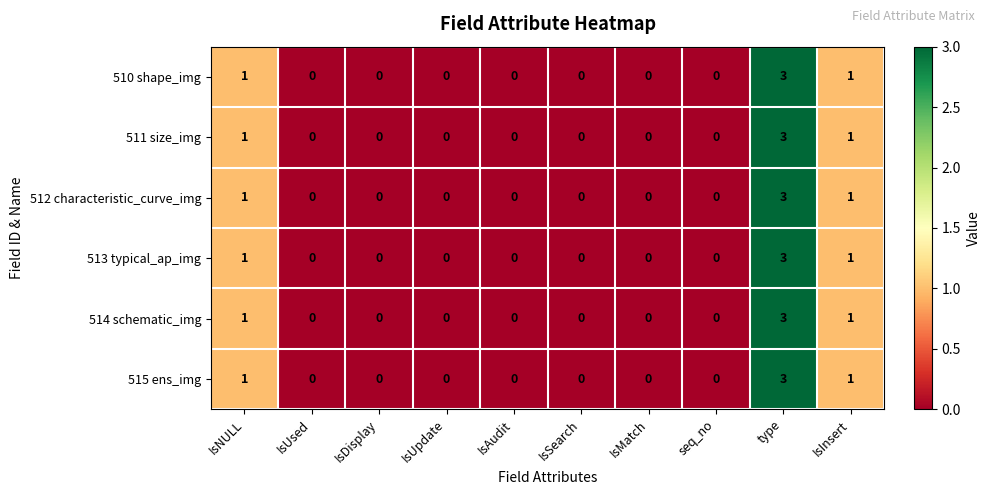

Is it true that 512 characteristic_curve_img equals 2 at IsUsed?

False